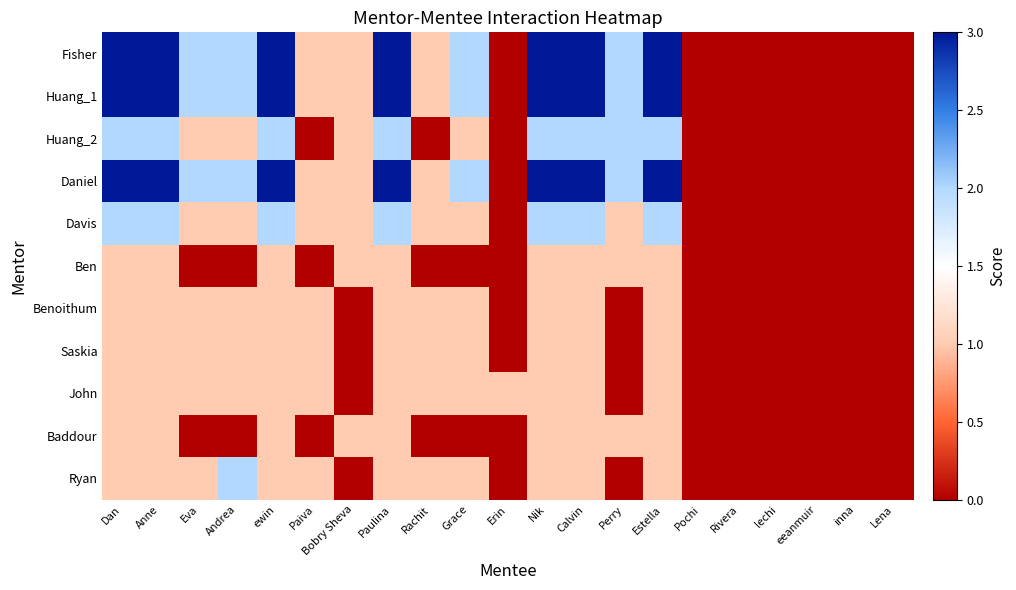

Reading left to right, transcribe all the data shown in this chart.

Fisher: Dan=3	Anne=3	Eva=2	Andrea=2	ewin=3	Paiva=1	Bobry Sheva=1	Paulina=3	Rachit=1	Grace=2	Erin=0	Nik=3	Calvin=3	Perry=2	Estella=3	Pochi=0	Rivera=0	lechi=0	eeanmuir=0	inna=0	Lena=0
Huang_1: Dan=3	Anne=3	Eva=2	Andrea=2	ewin=3	Paiva=1	Bobry Sheva=1	Paulina=3	Rachit=1	Grace=2	Erin=0	Nik=3	Calvin=3	Perry=2	Estella=3	Pochi=0	Rivera=0	lechi=0	eeanmuir=0	inna=0	Lena=0
Huang_2: Dan=2	Anne=2	Eva=1	Andrea=1	ewin=2	Paiva=0	Bobry Sheva=1	Paulina=2	Rachit=0	Grace=1	Erin=0	Nik=2	Calvin=2	Perry=2	Estella=2	Pochi=0	Rivera=0	lechi=0	eeanmuir=0	inna=0	Lena=0
Daniel: Dan=3	Anne=3	Eva=2	Andrea=2	ewin=3	Paiva=1	Bobry Sheva=1	Paulina=3	Rachit=1	Grace=2	Erin=0	Nik=3	Calvin=3	Perry=2	Estella=3	Pochi=0	Rivera=0	lechi=0	eeanmuir=0	inna=0	Lena=0
Davis: Dan=2	Anne=2	Eva=1	Andrea=1	ewin=2	Paiva=1	Bobry Sheva=1	Paulina=2	Rachit=1	Grace=1	Erin=0	Nik=2	Calvin=2	Perry=1	Estella=2	Pochi=0	Rivera=0	lechi=0	eeanmuir=0	inna=0	Lena=0
Ben: Dan=1	Anne=1	Eva=0	Andrea=0	ewin=1	Paiva=0	Bobry Sheva=1	Paulina=1	Rachit=0	Grace=0	Erin=0	Nik=1	Calvin=1	Perry=1	Estella=1	Pochi=0	Rivera=0	lechi=0	eeanmuir=0	inna=0	Lena=0
Benoithum: Dan=1	Anne=1	Eva=1	Andrea=1	ewin=1	Paiva=1	Bobry Sheva=0	Paulina=1	Rachit=1	Grace=1	Erin=0	Nik=1	Calvin=1	Perry=0	Estella=1	Pochi=0	Rivera=0	lechi=0	eeanmuir=0	inna=0	Lena=0
Saskia: Dan=1	Anne=1	Eva=1	Andrea=1	ewin=1	Paiva=1	Bobry Sheva=0	Paulina=1	Rachit=1	Grace=1	Erin=0	Nik=1	Calvin=1	Perry=0	Estella=1	Pochi=0	Rivera=0	lechi=0	eeanmuir=0	inna=0	Lena=0
John: Dan=1	Anne=1	Eva=1	Andrea=1	ewin=1	Paiva=1	Bobry Sheva=0	Paulina=1	Rachit=1	Grace=1	Erin=1	Nik=1	Calvin=1	Perry=0	Estella=1	Pochi=0	Rivera=0	lechi=0	eeanmuir=0	inna=0	Lena=0
Baddour: Dan=1	Anne=1	Eva=0	Andrea=0	ewin=1	Paiva=0	Bobry Sheva=1	Paulina=1	Rachit=0	Grace=0	Erin=0	Nik=1	Calvin=1	Perry=1	Estella=1	Pochi=0	Rivera=0	lechi=0	eeanmuir=0	inna=0	Lena=0
Ryan: Dan=1	Anne=1	Eva=1	Andrea=2	ewin=1	Paiva=1	Bobry Sheva=0	Paulina=1	Rachit=1	Grace=1	Erin=0	Nik=1	Calvin=1	Perry=0	Estella=1	Pochi=0	Rivera=0	lechi=0	eeanmuir=0	inna=0	Lena=0